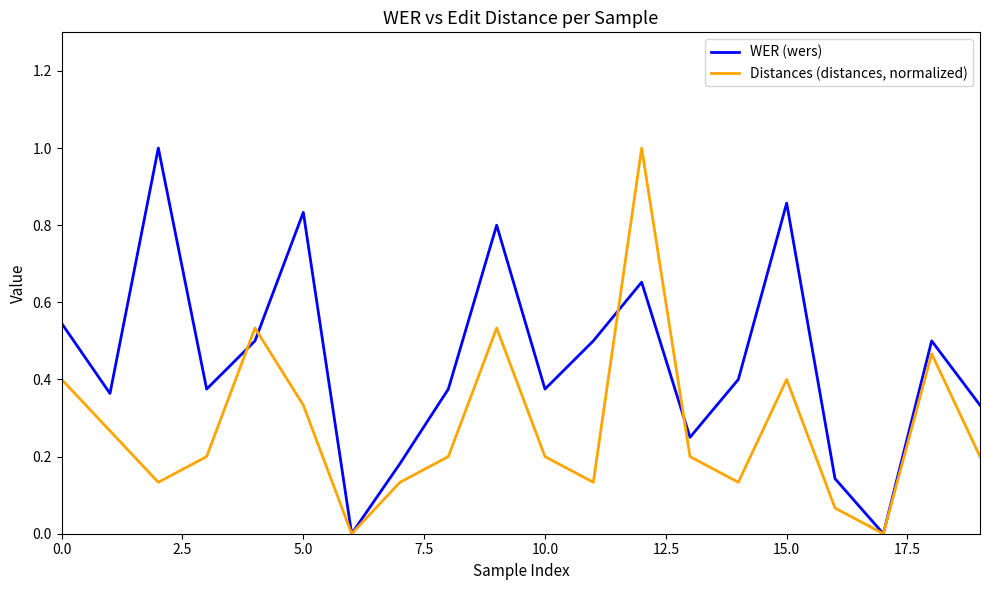

True or false: Distances (distances, normalized) and WER (wers) intersect in this chart.

True